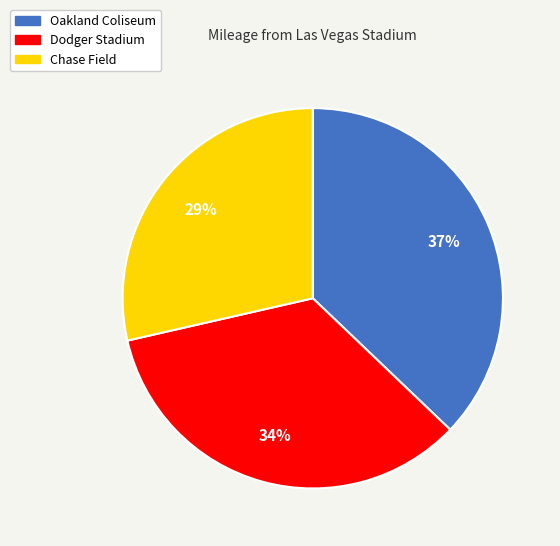

Count the number of slices in the pie.

3